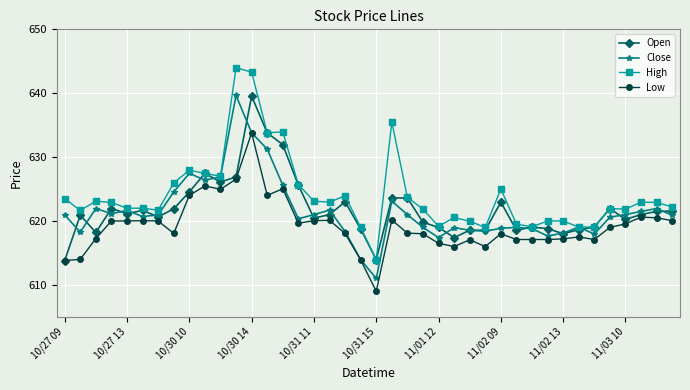

What is the highest value of the High series?

644.0